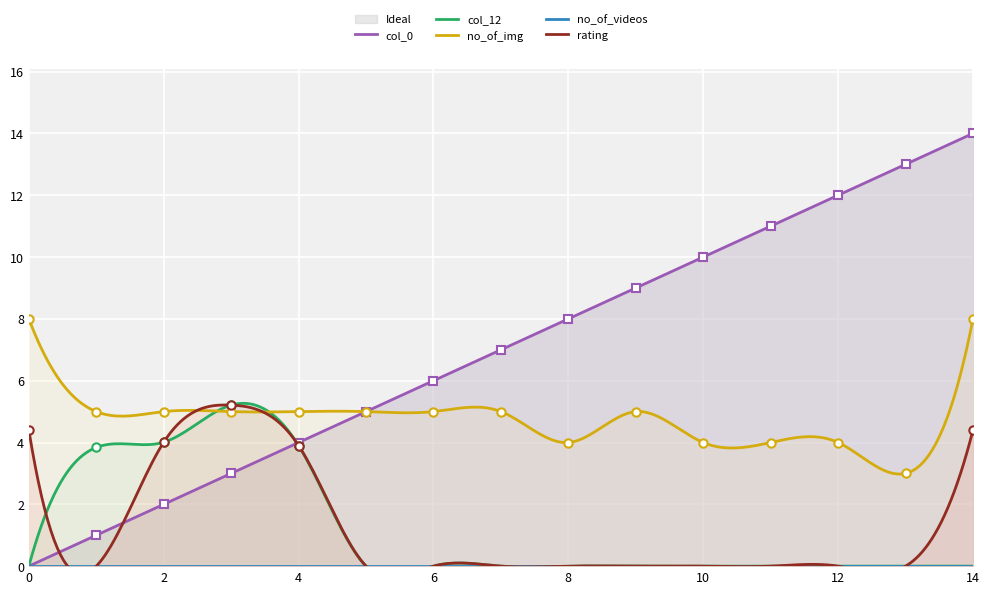

Reading left to right, list all the values displayed in this chart.

col_0: 0.0	1.0	2.0	3.0	4.0	5.0	6.0	7.0	8.0	9.0	10.0	11.0	12.0	13.0	14.0
col_12: 0.0	3.8	4.0	5.2	3.9	0.0	0.0	0.0	0.0	0.0	0.0	0.0	0.0	0.0	0.0
no_of_img: 8.0	5.0	5.0	5.0	5.0	5.0	5.0	5.0	4.0	5.0	4.0	4.0	4.0	3.0	8.0
no_of_videos: 0.0	0.0	0.0	0.0	0.0	0.0	0.0	0.0	0.0	0.0	0.0	0.0	0.0	0.0	0.0
rating: 4.4	0.0	4.0	5.2	3.9	0.0	0.0	0.0	0.0	0.0	0.0	0.0	0.0	0.0	4.4